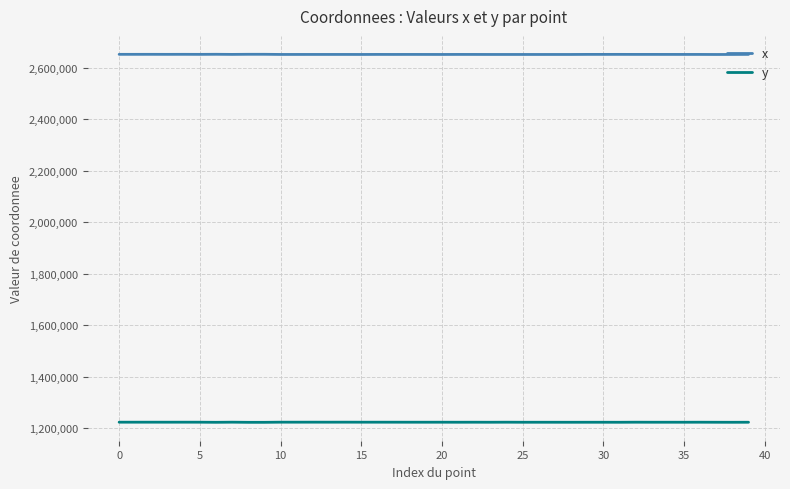

What is the maximum value shown in the chart?

2651937.8